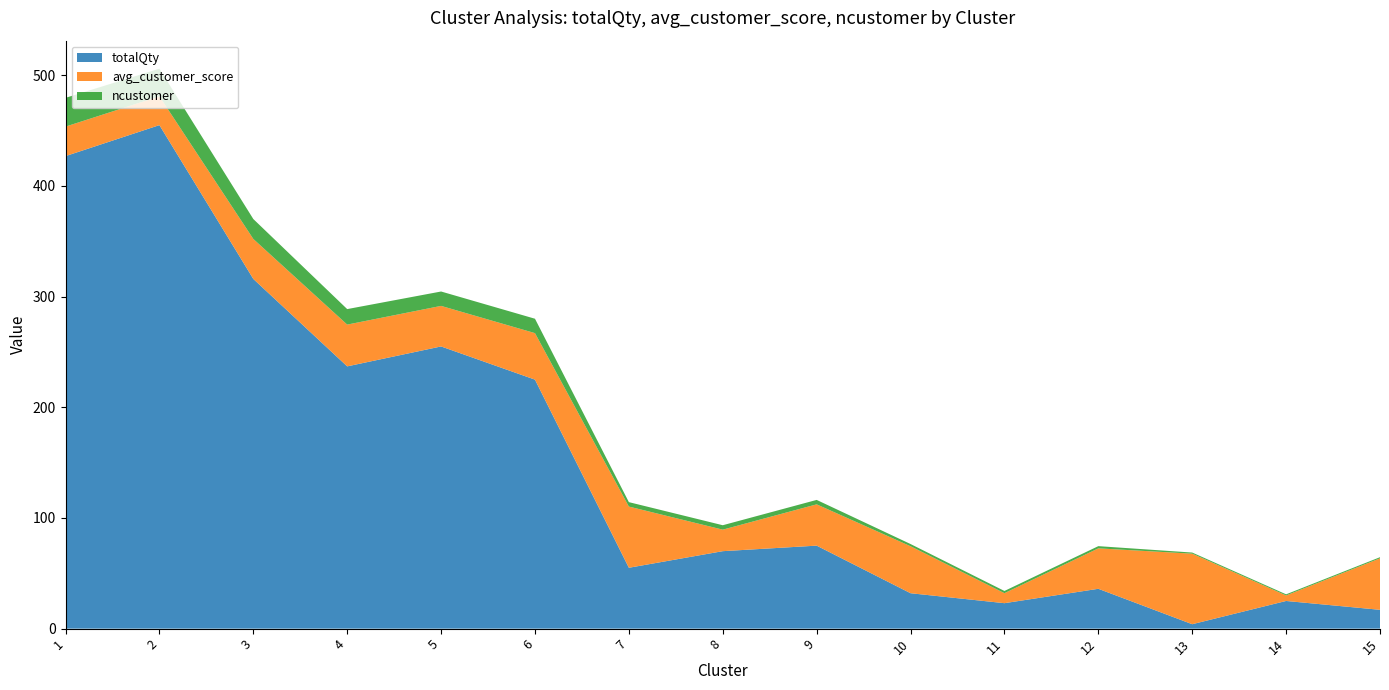

Reading left to right, transcribe all the data shown in this chart.

totalQty: 427.0	455.0	316.0	237.0	255.0	225.0	55.0	70.0	75.0	32.0	23.0	36.0	4.0	25.0	17.0
avg_customer_score: 26.7	26.0	36.1	37.8	36.6	42.0	55.3	19.4	37.3	42.5	9.0	36.5	63.8	5.0	46.5
ncustomer: 26.0	25.0	18.0	14.0	13.0	13.0	4.0	4.0	4.0	2.0	2.0	2.0	1.0	1.0	1.0